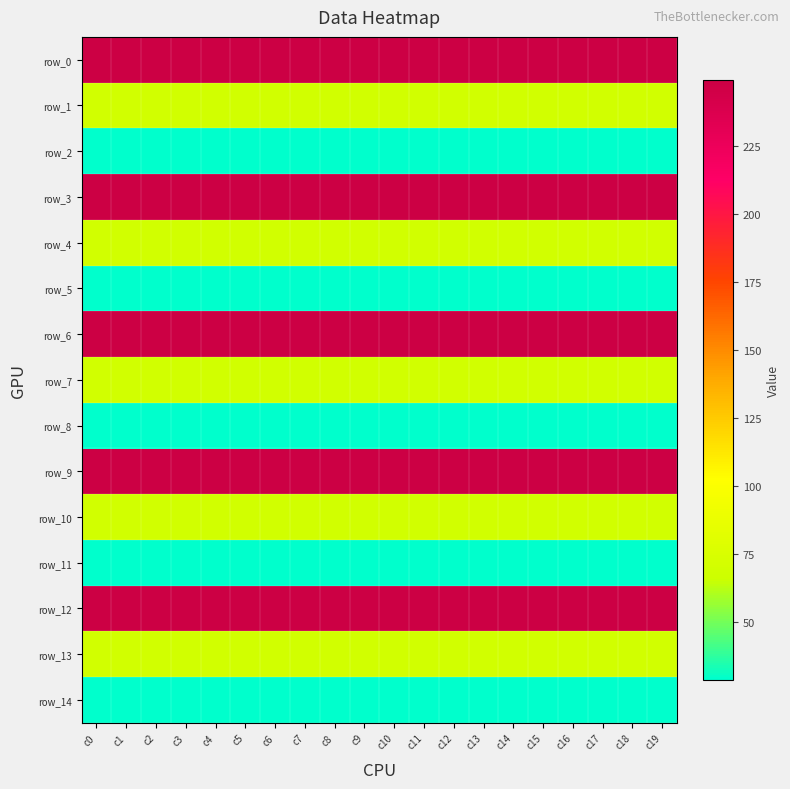

What is the minimum value shown in the chart?

29